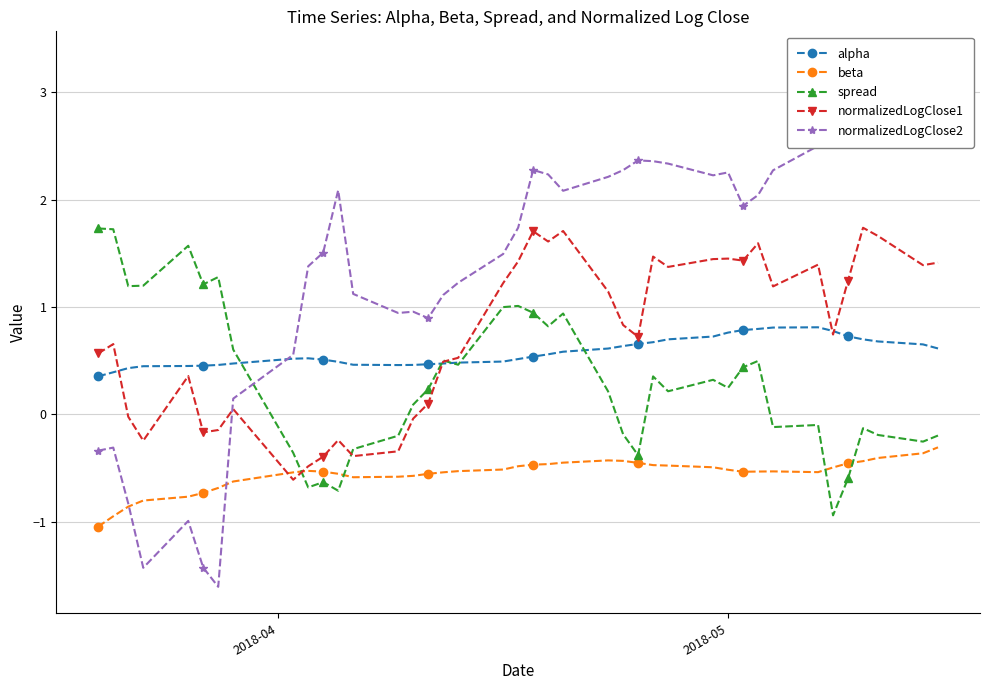

What are all the series names shown in the legend?

alpha, beta, spread, normalizedLogClose1, normalizedLogClose2